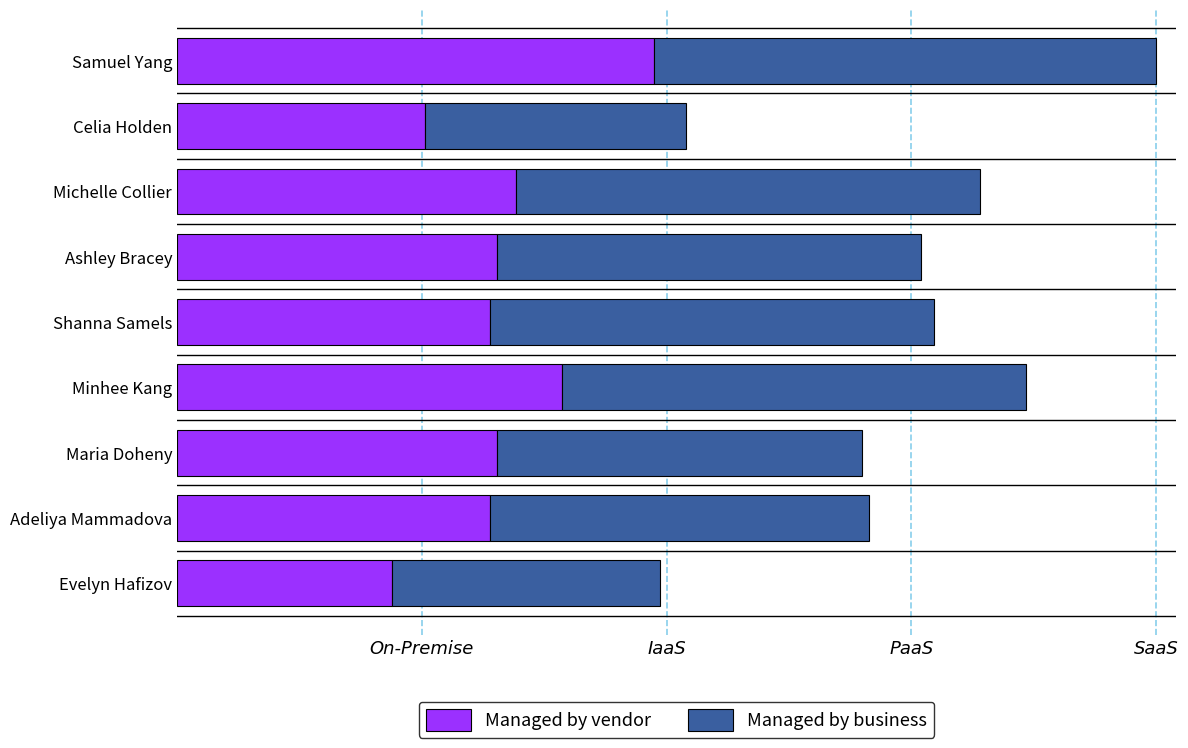

What are all the series names shown in the legend?

Managed by vendor, Managed by business